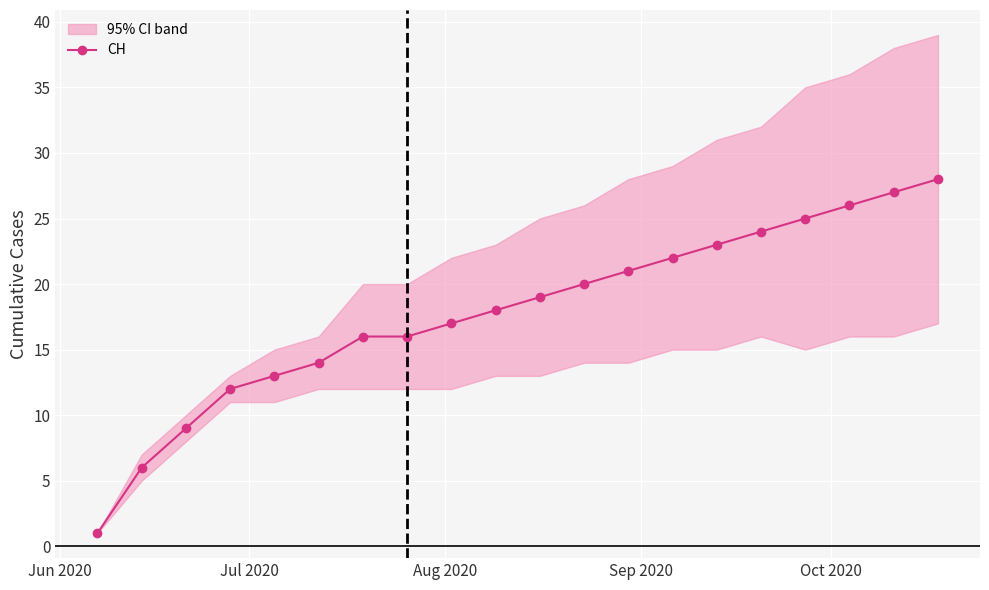

True or false: CH has more than 1 interior local peaks.

False